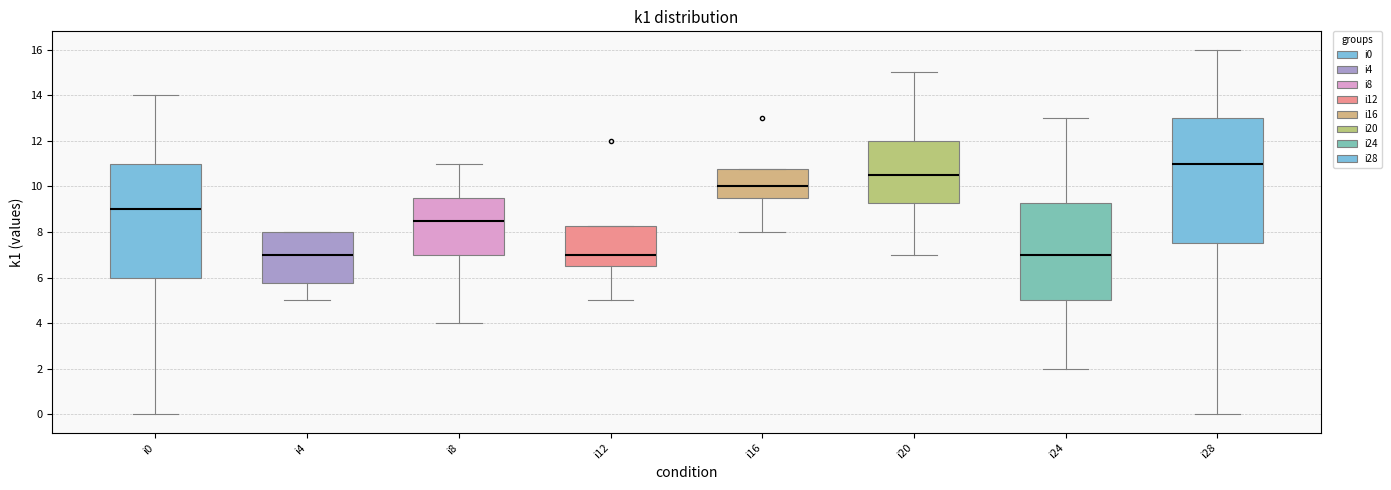

Where does the median line of the box for i20 sit on the y-axis? The values are not printed on the chart, so give them approximately, as read against the axis.

10.6